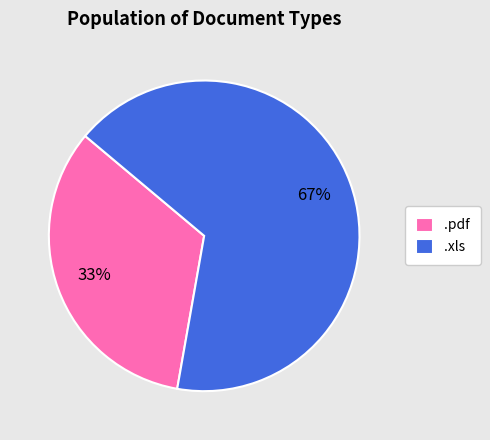

Which slice is the largest?

.xls